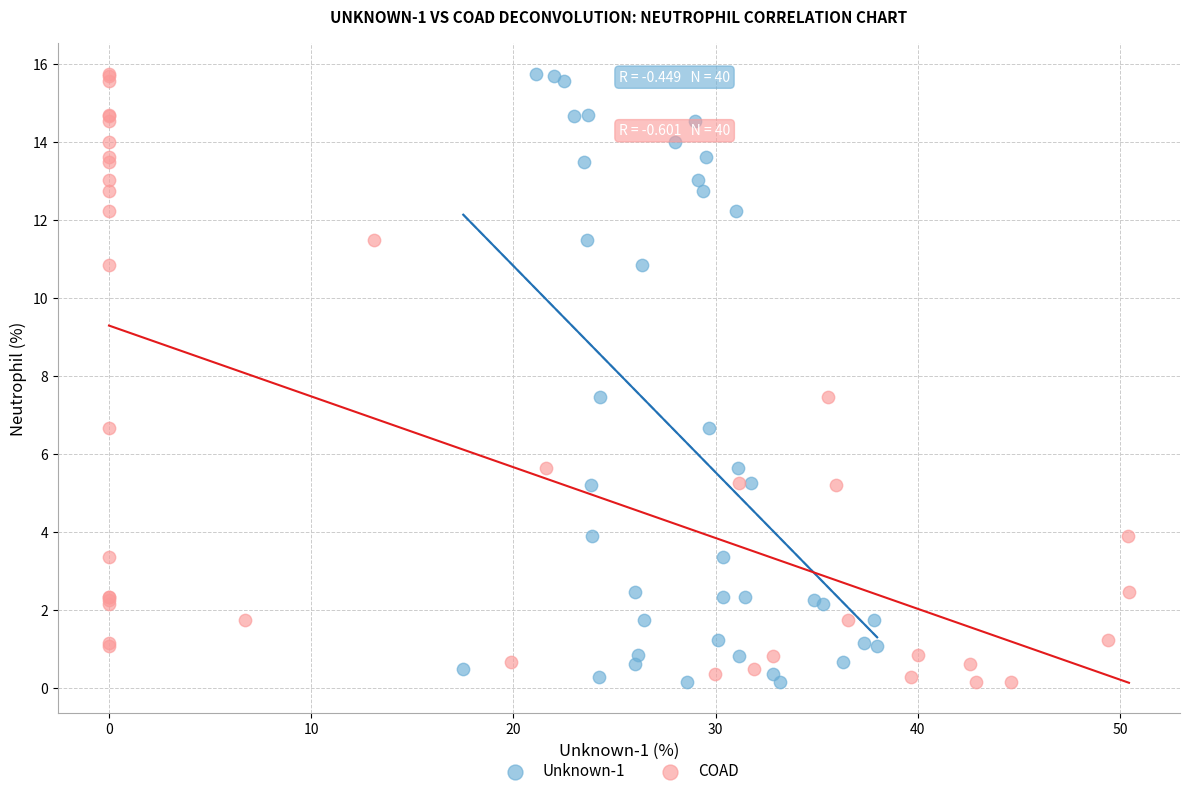

What are all the series names shown in the legend?

Unknown-1, COAD